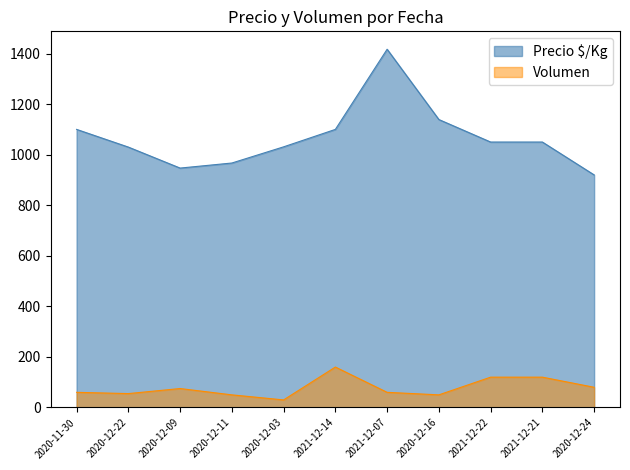

At which label does Volumen first exceed 60?

2020-12-09